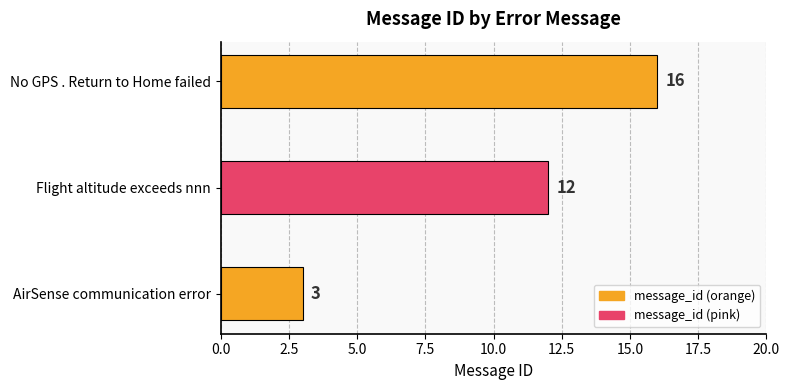

Reading bottom to top, what are all the values shown in this chart?

3	12	16